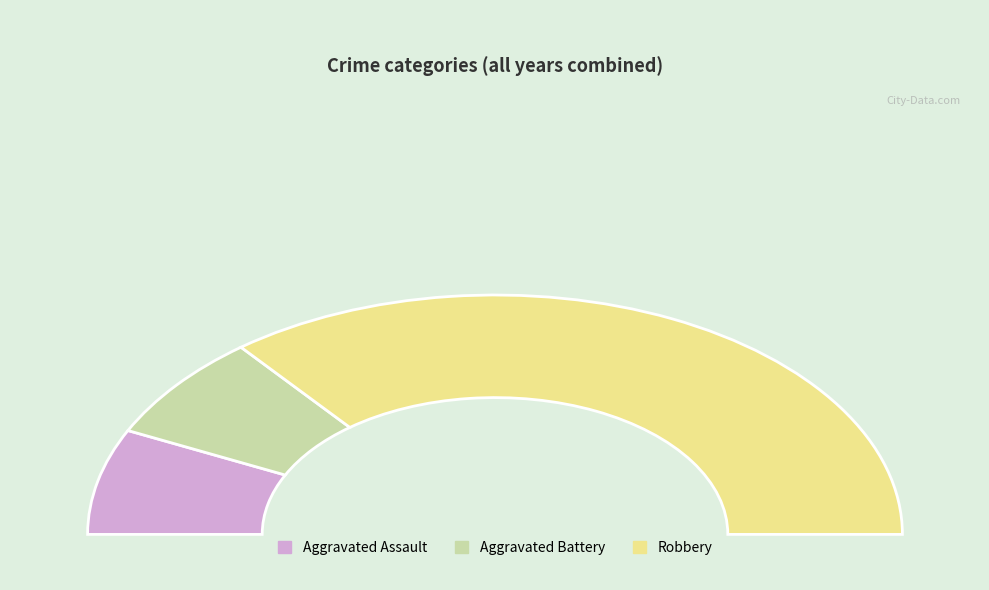

How many slices are in this pie chart?

3